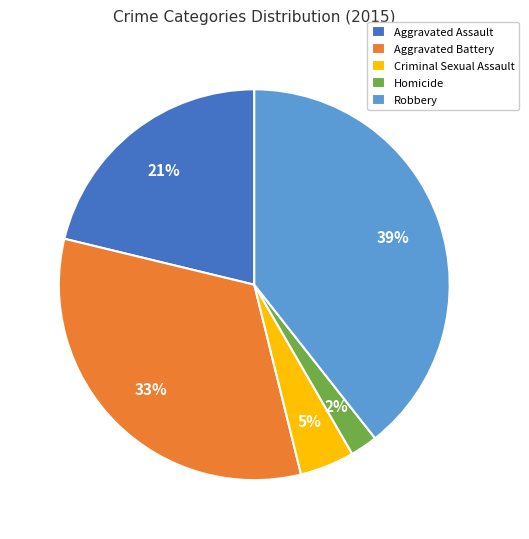

To the nearest percent, what is the difference between the largest and smallest slice percentages?

37%